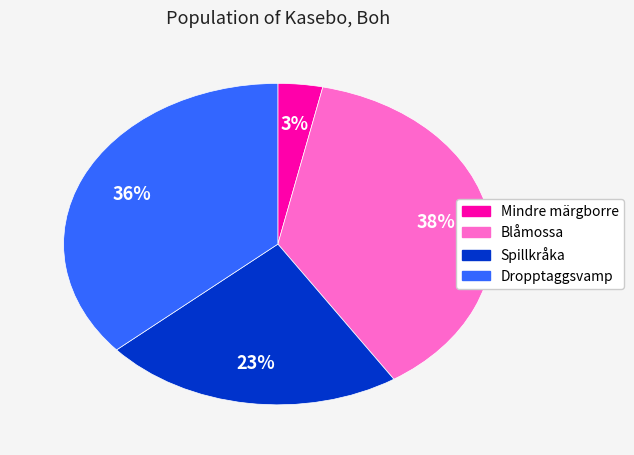

How many segments does this pie chart have?

4